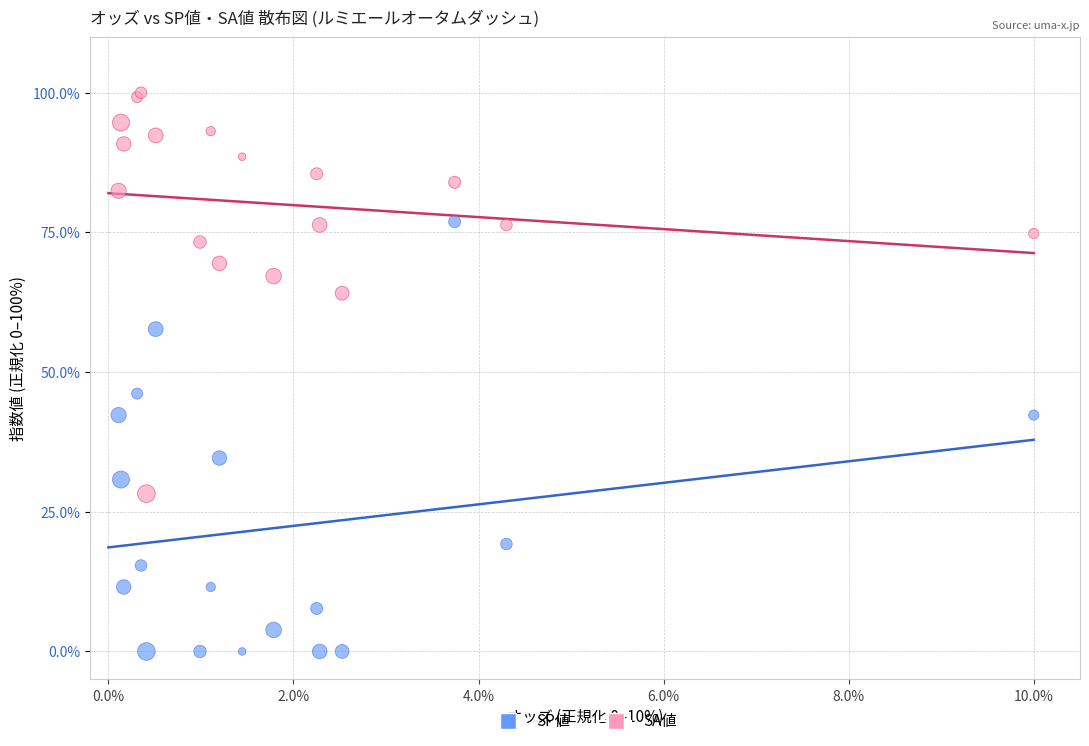

Across all series, what Y value is closest to 50?

46.2